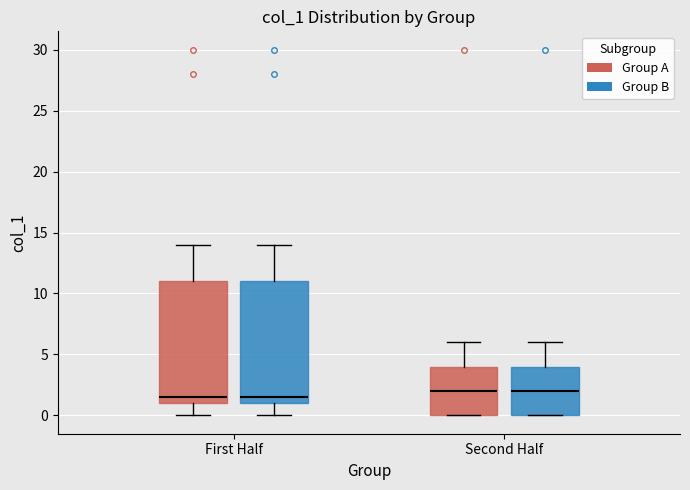

Reading left to right, transcribe this box plot: for each box, give where its median line is, the range the box spans, and where its two whiskers end, as read against the y-axis. The values are not printed on the chart, so give them approximately, as read against the axis.

First Half (Group A): median 1.5, box 1.0 to 11.0, whiskers 0.0 to 14.0
First Half (Group B): median 1.5, box 1.0 to 11.0, whiskers 0.0 to 14.0
Second Half (Group A): median 2.0, box 0.0 to 4.0, whiskers 0.0 to 6.0
Second Half (Group B): median 2.0, box 0.0 to 4.0, whiskers 0.0 to 6.0